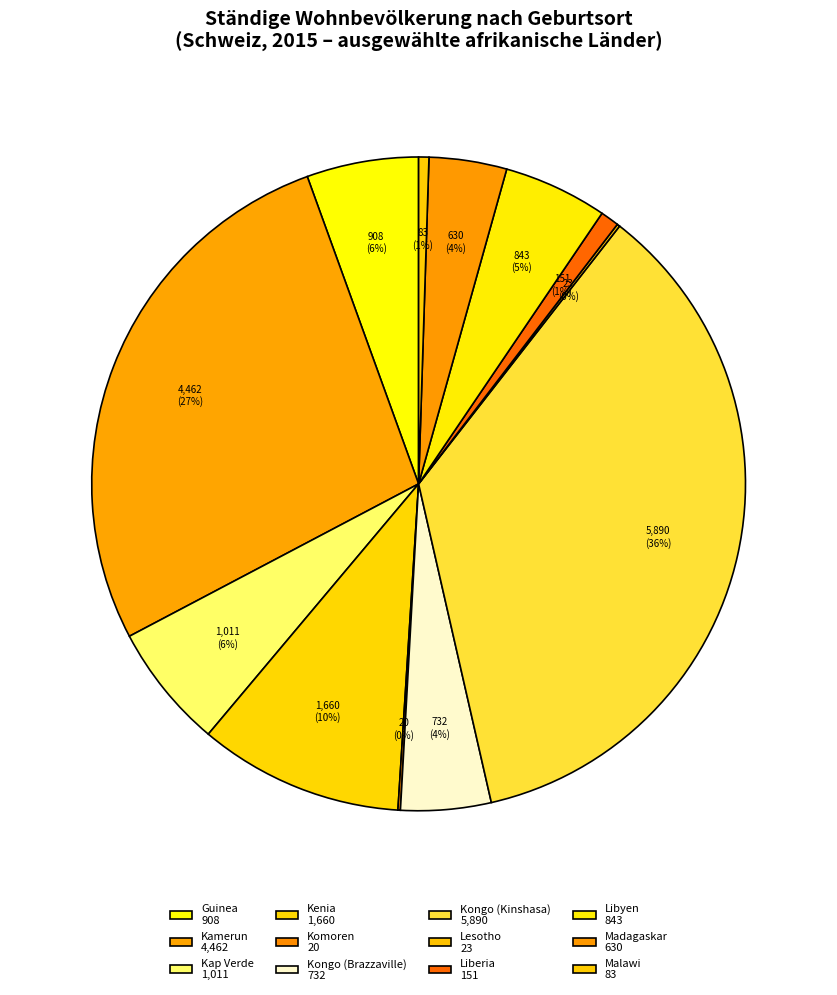

Which has a higher value, Komoren or Kamerun?

Kamerun